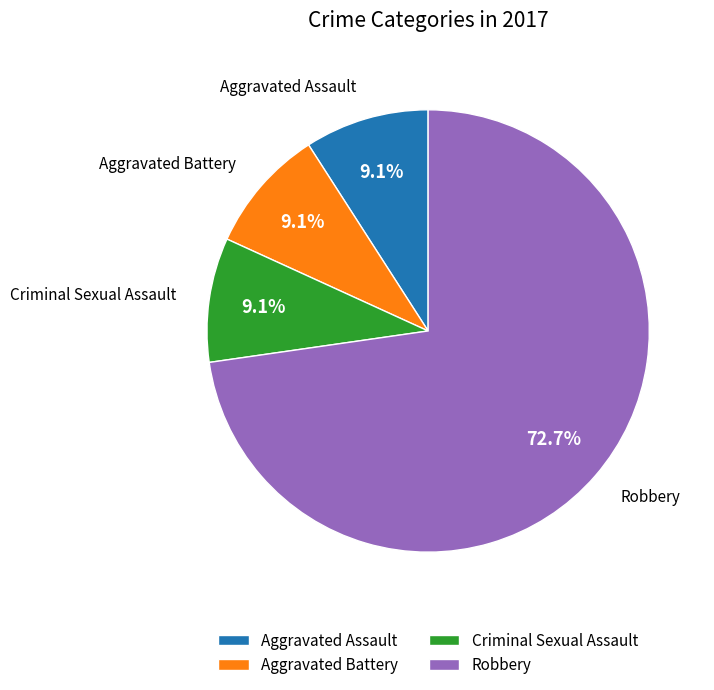

True or false: Robbery accounts for 73% of the total.

True